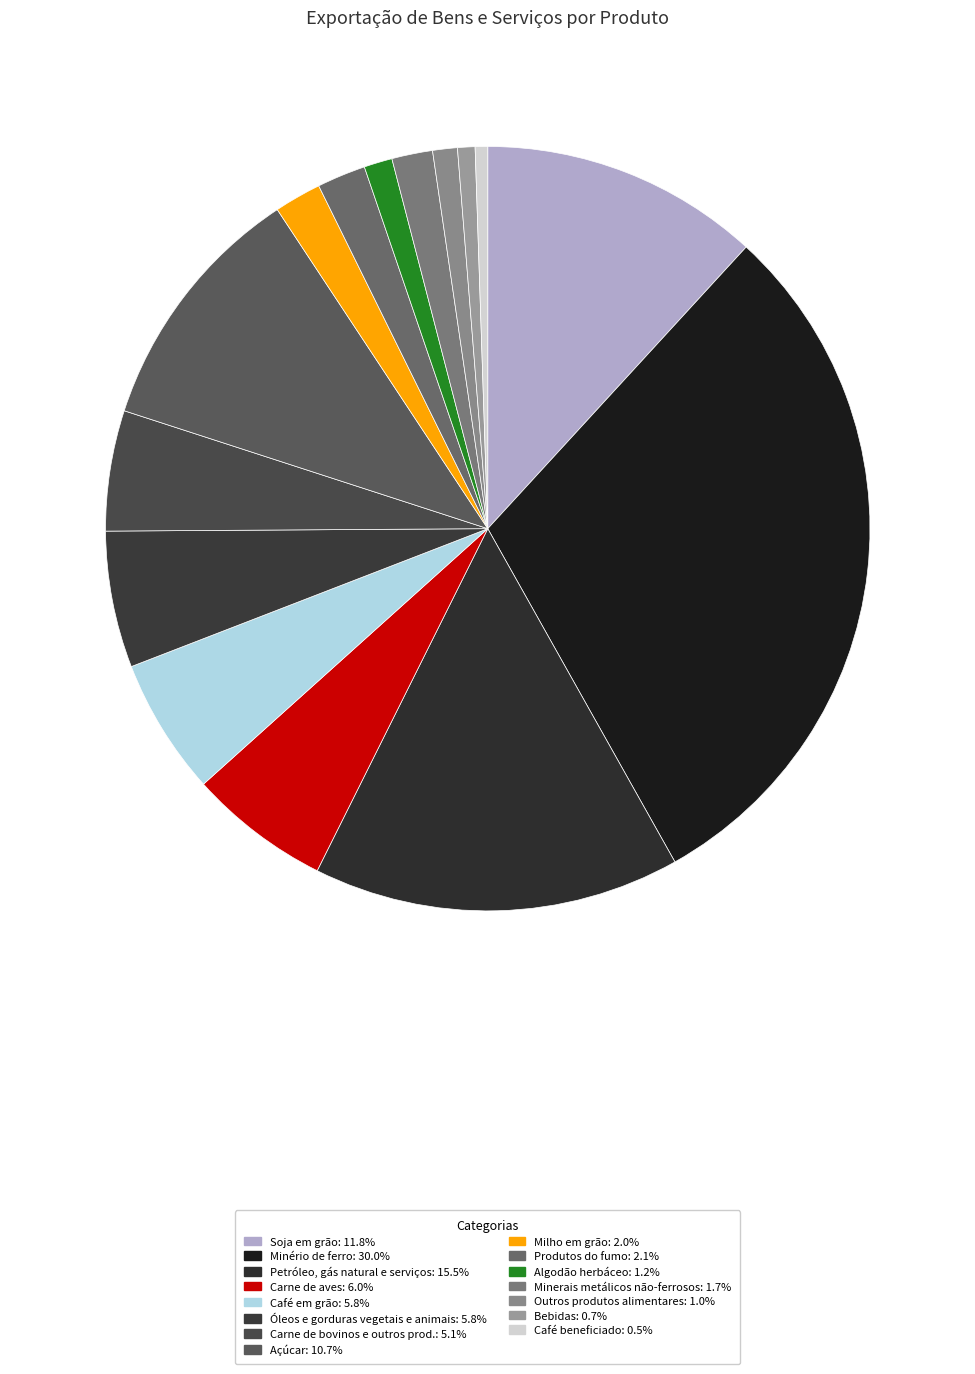

Is it true that Café beneficiado is 1% of the pie?

True